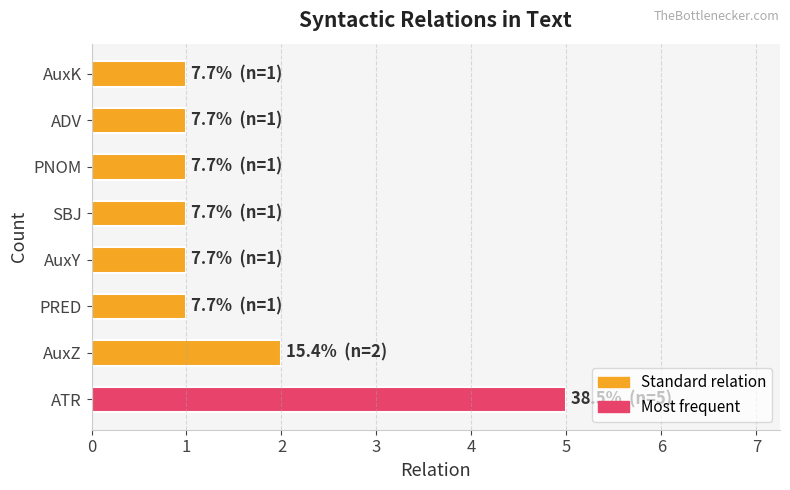

What is the average value?

2